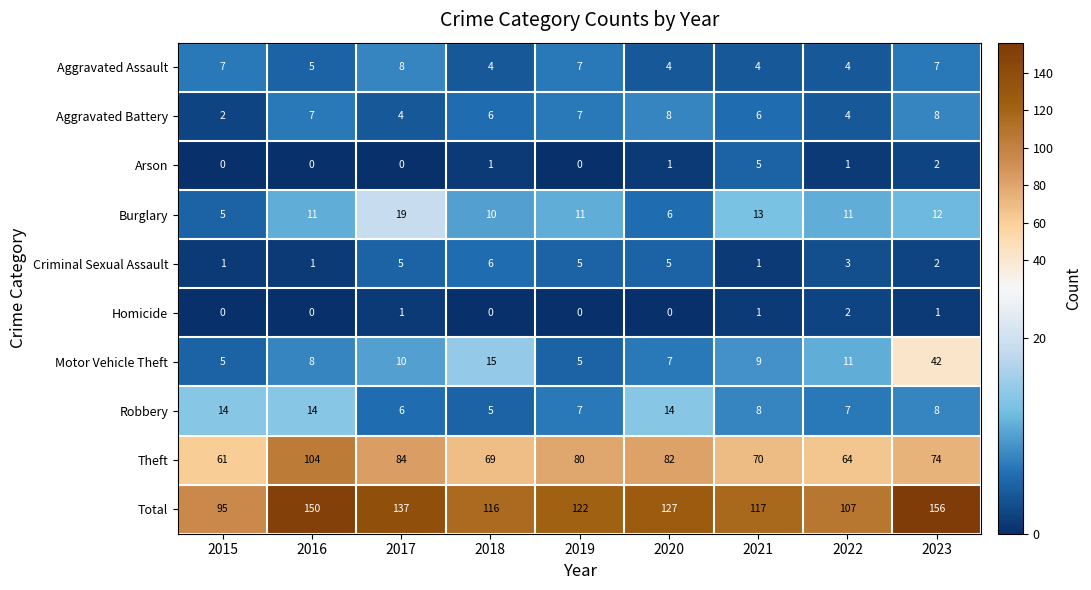

How many categories are shown in the chart?

9